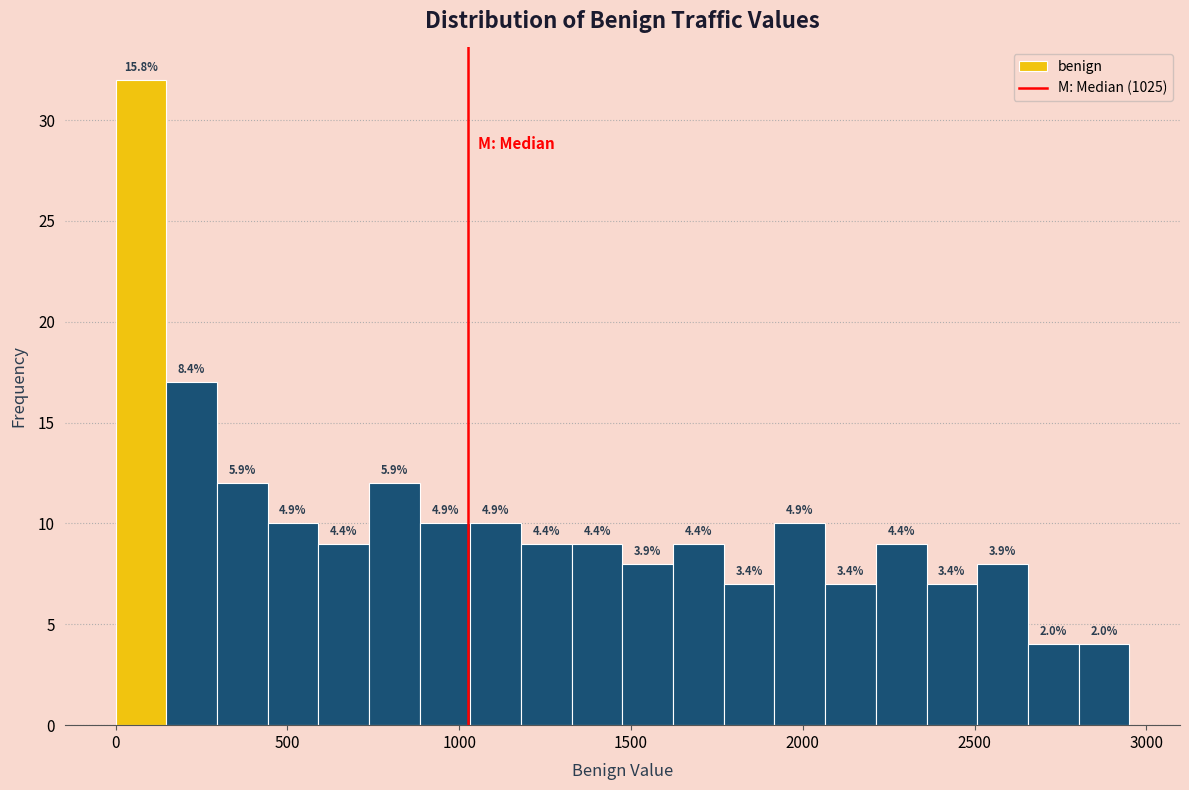

Around what value on the x-axis is the tallest bar? Give the approximate position of its centre, as read against the axis.

50